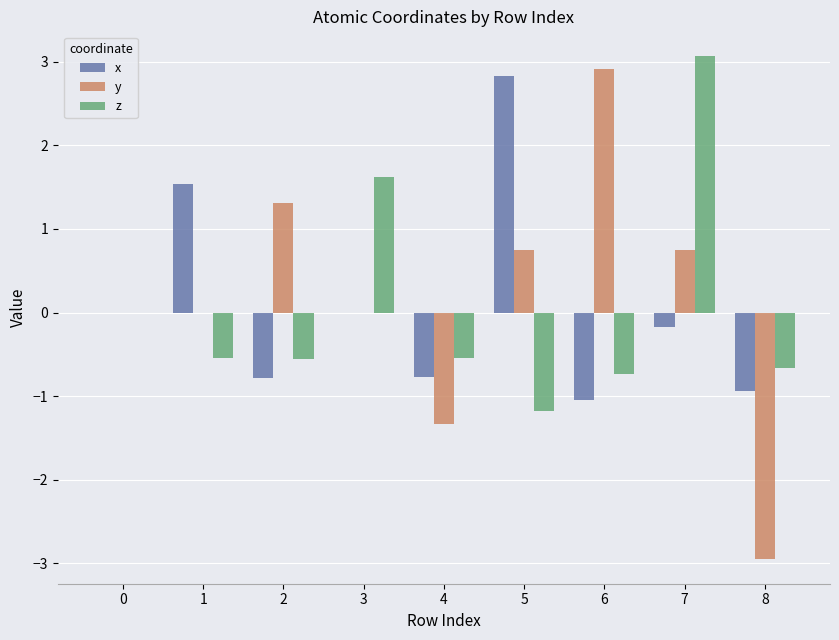

Is the value of x at 3 greater than the value of z at 4?

Yes